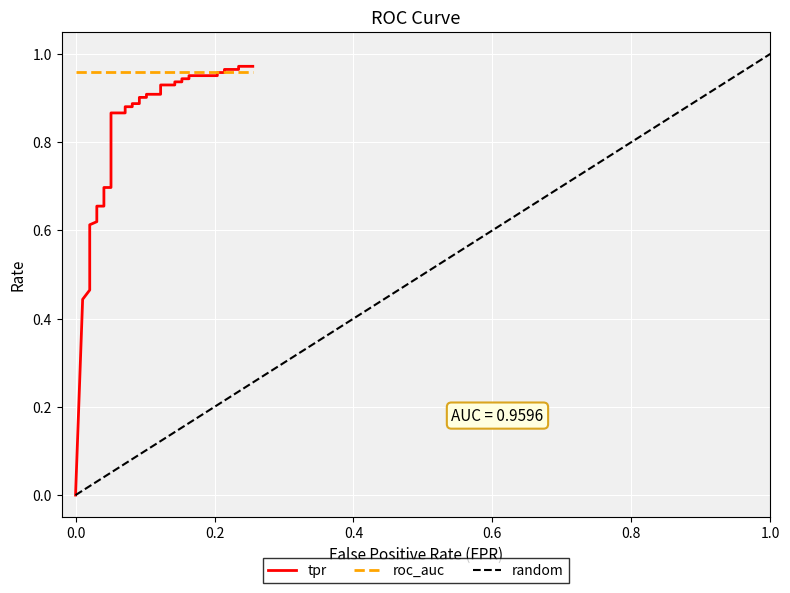

What is the value of the 40th point from the left?

1.0